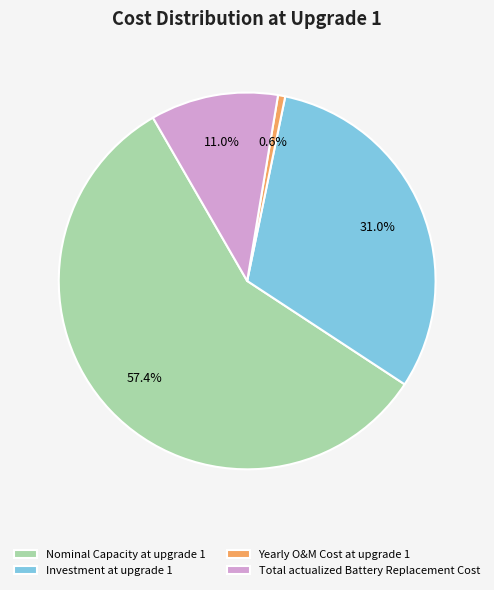

To the nearest percent, what percentage of the pie is Yearly O&M Cost at upgrade 1?

1%